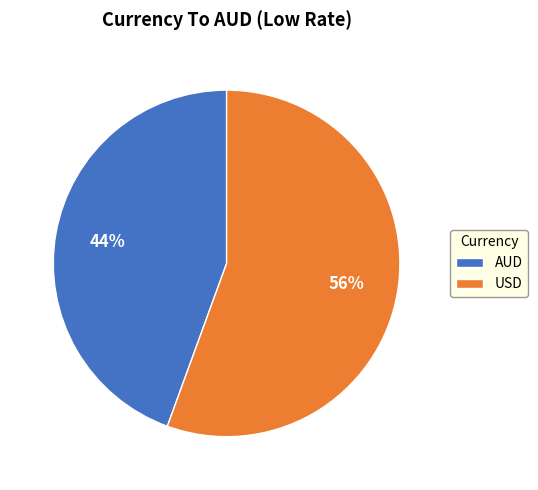

Is it true that USD is 56% of the pie?

True